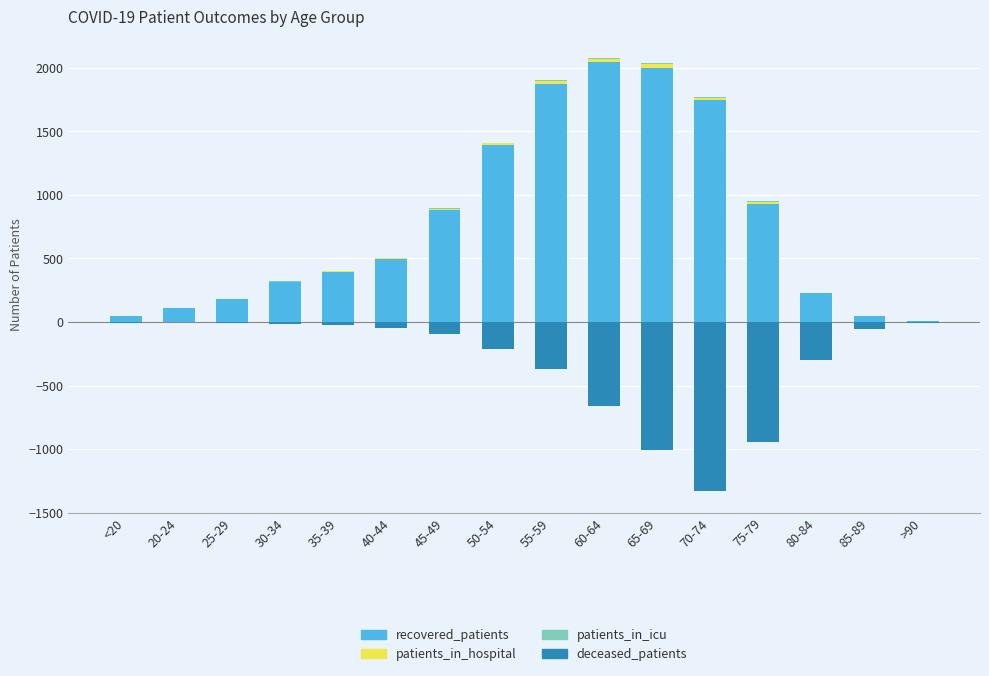

At which label does recovered_patients reach its minimum?

>90